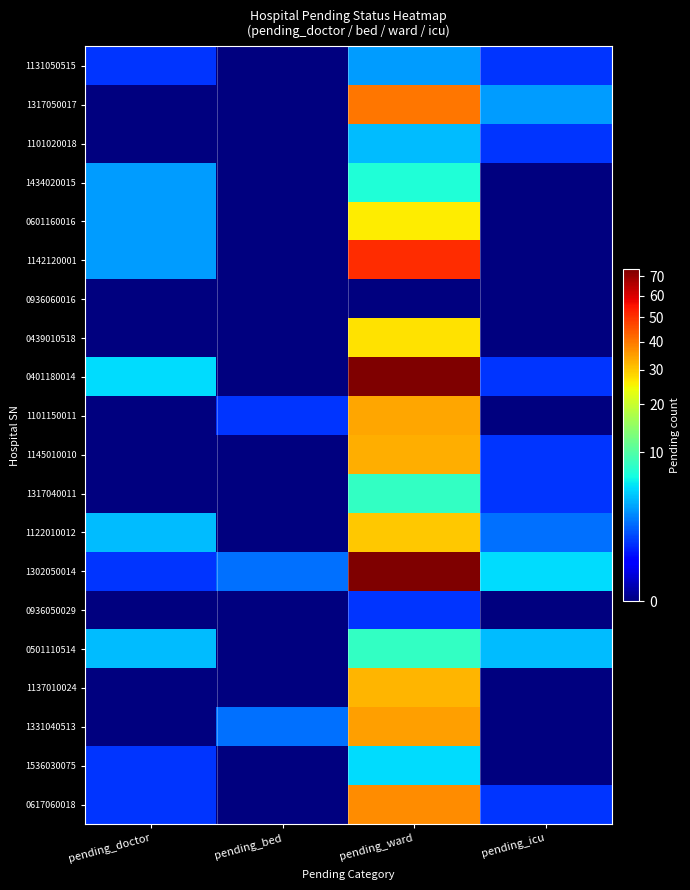

Which category has the lowest value across all series?

pending_bed